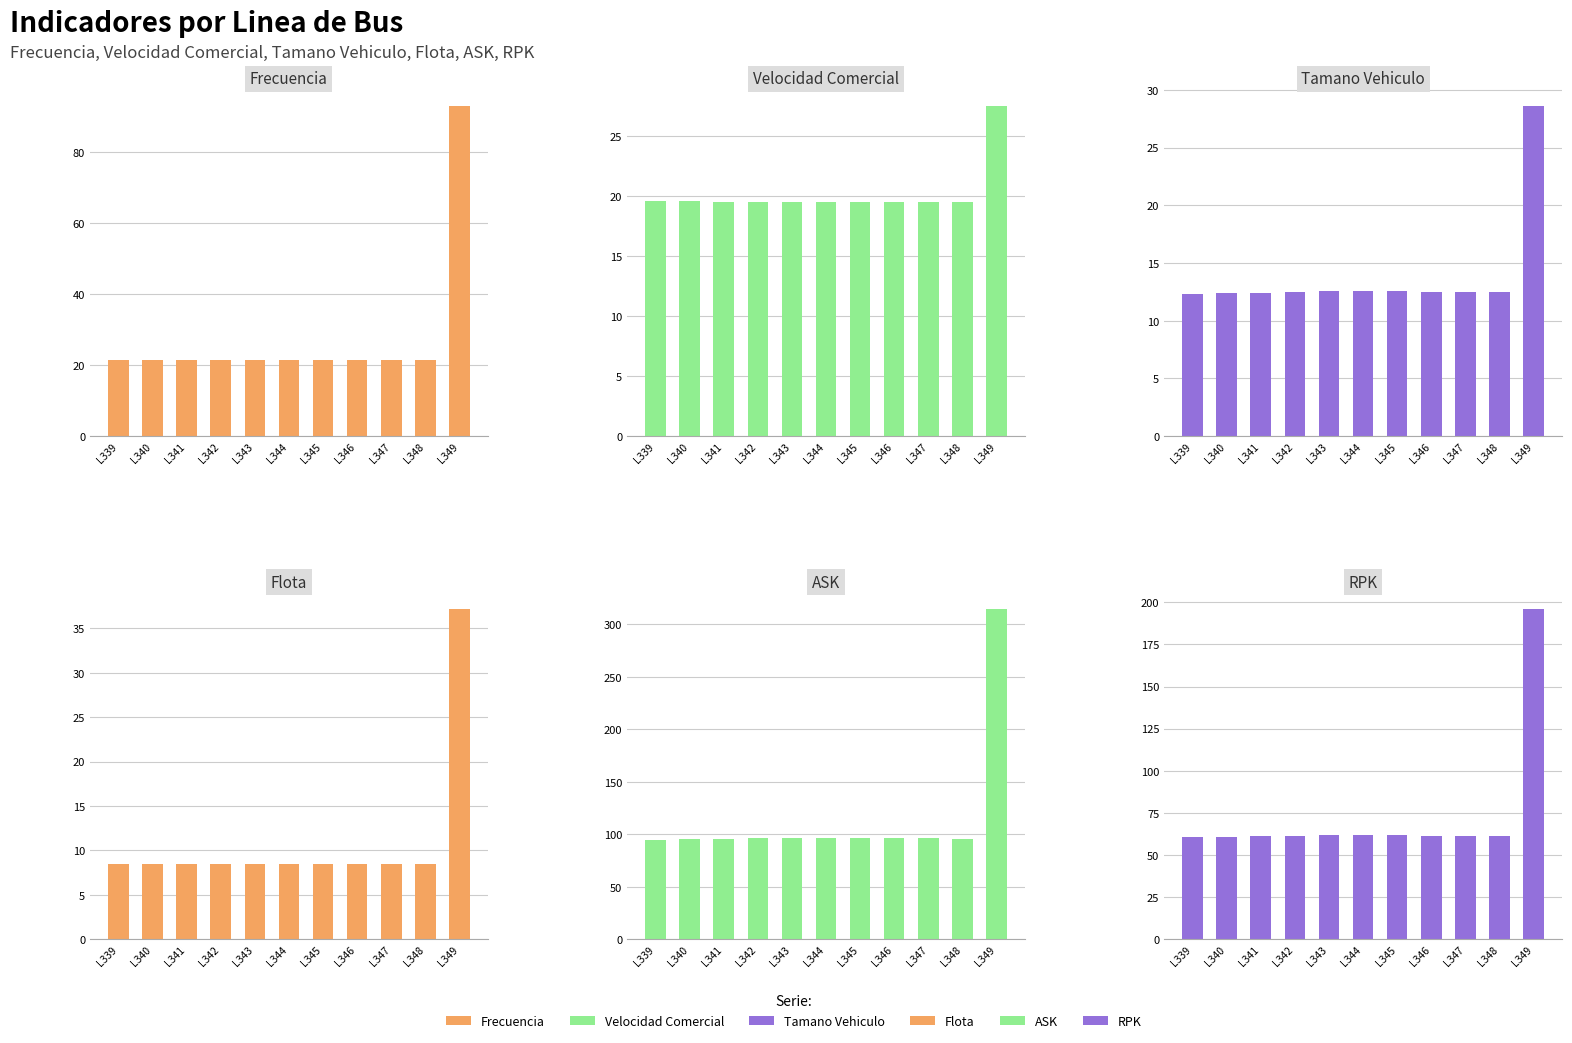

Between L348 and L339, which is larger?

L339